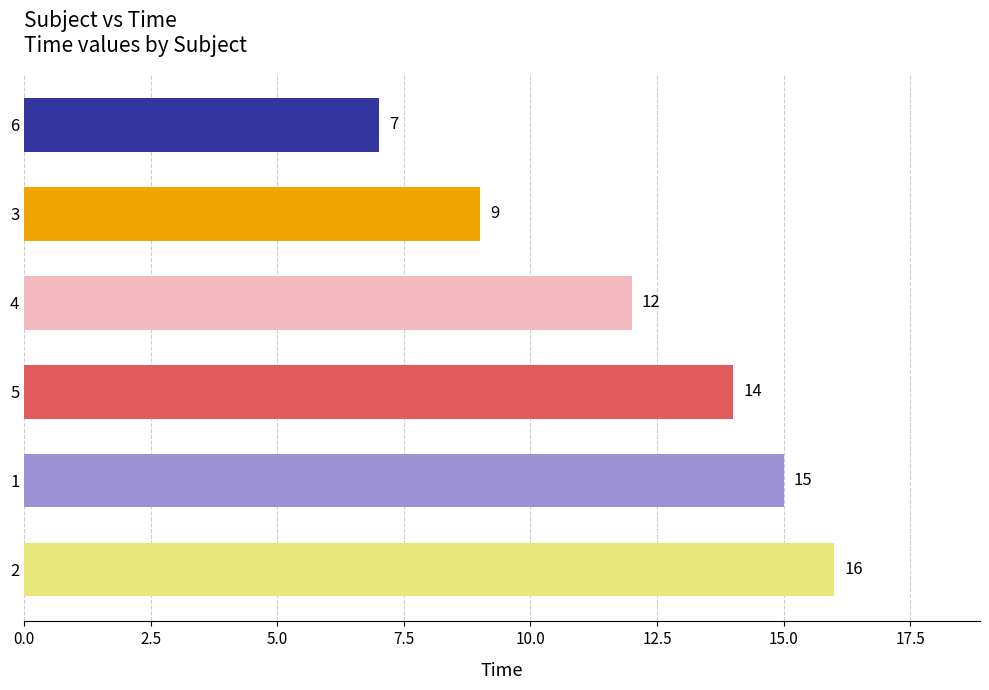

Reading bottom to top, list all the values displayed in this chart.

16	15	14	12	9	7